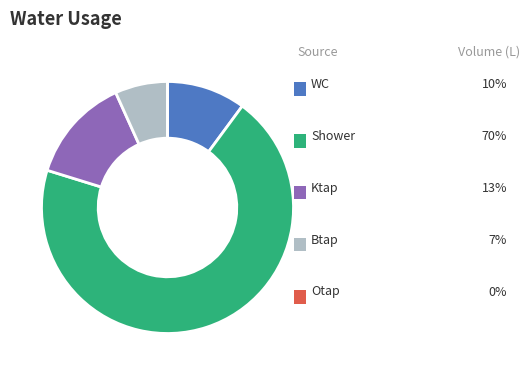

Is there any slice that represents more than half of the pie?

Yes